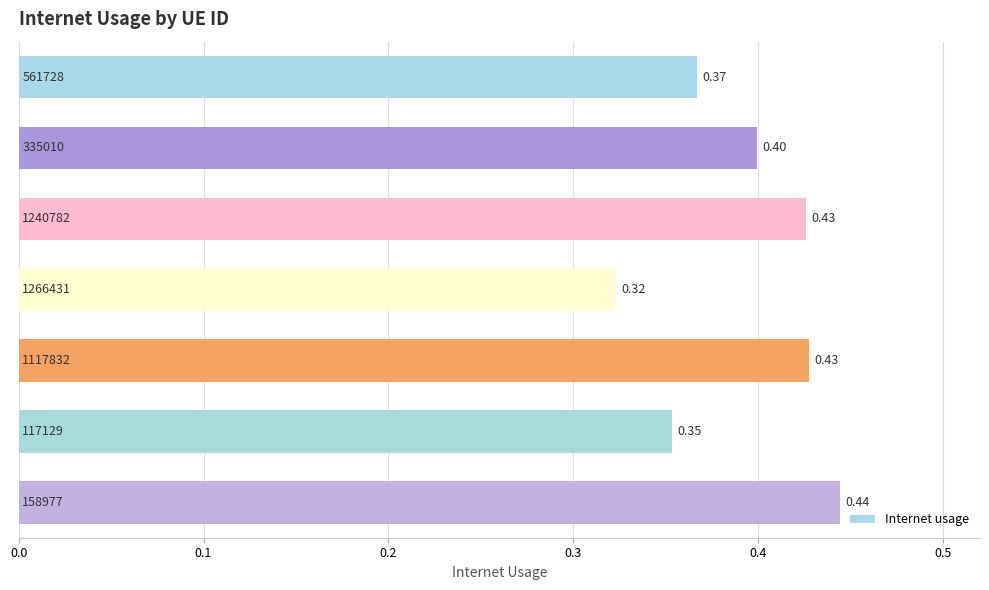

How many bars are there in total?

7